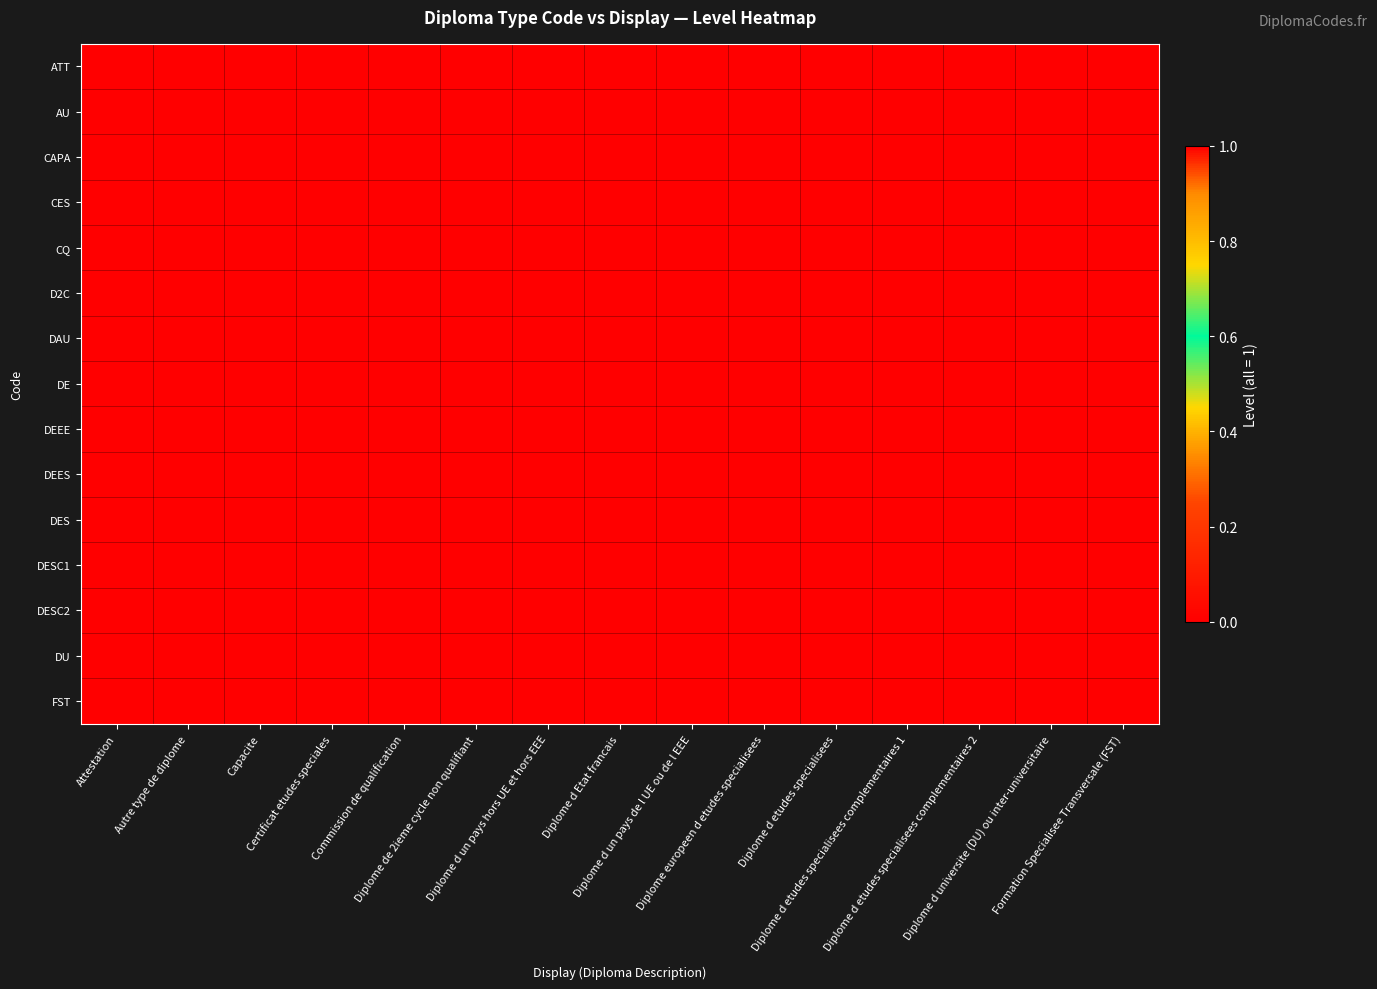

What is the total value across all series at Attestation?

1